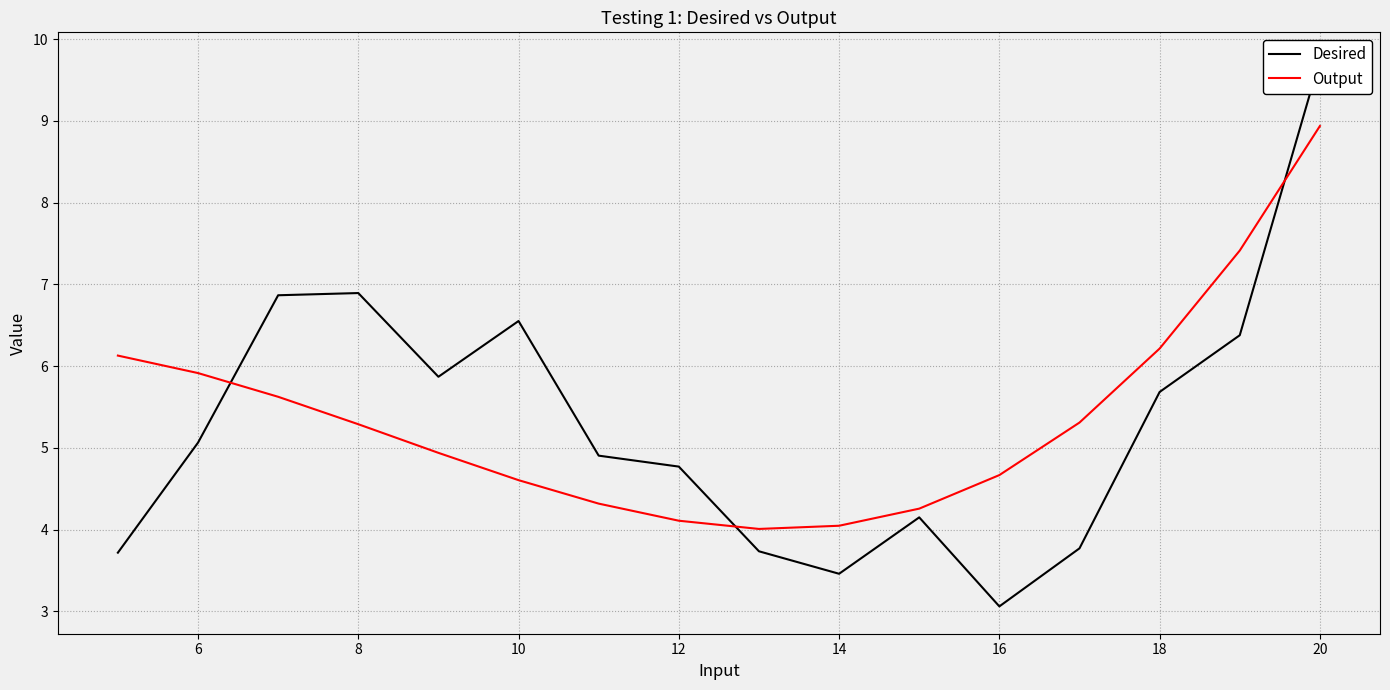

What is the difference between the maximum and minimum values in the Output series?

4.9